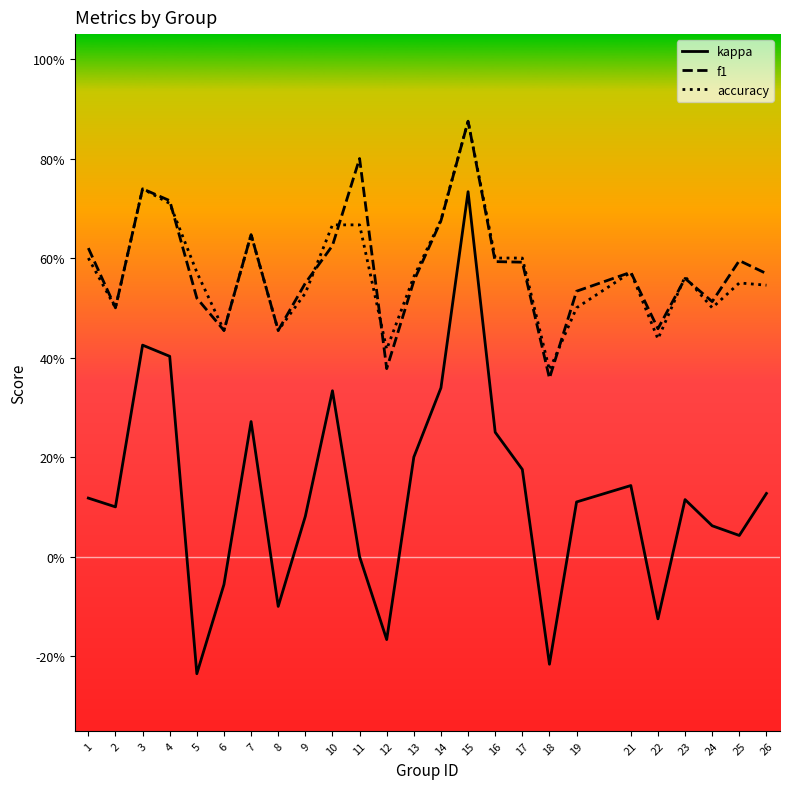

Does the chart display data point markers on the line(s)?

No